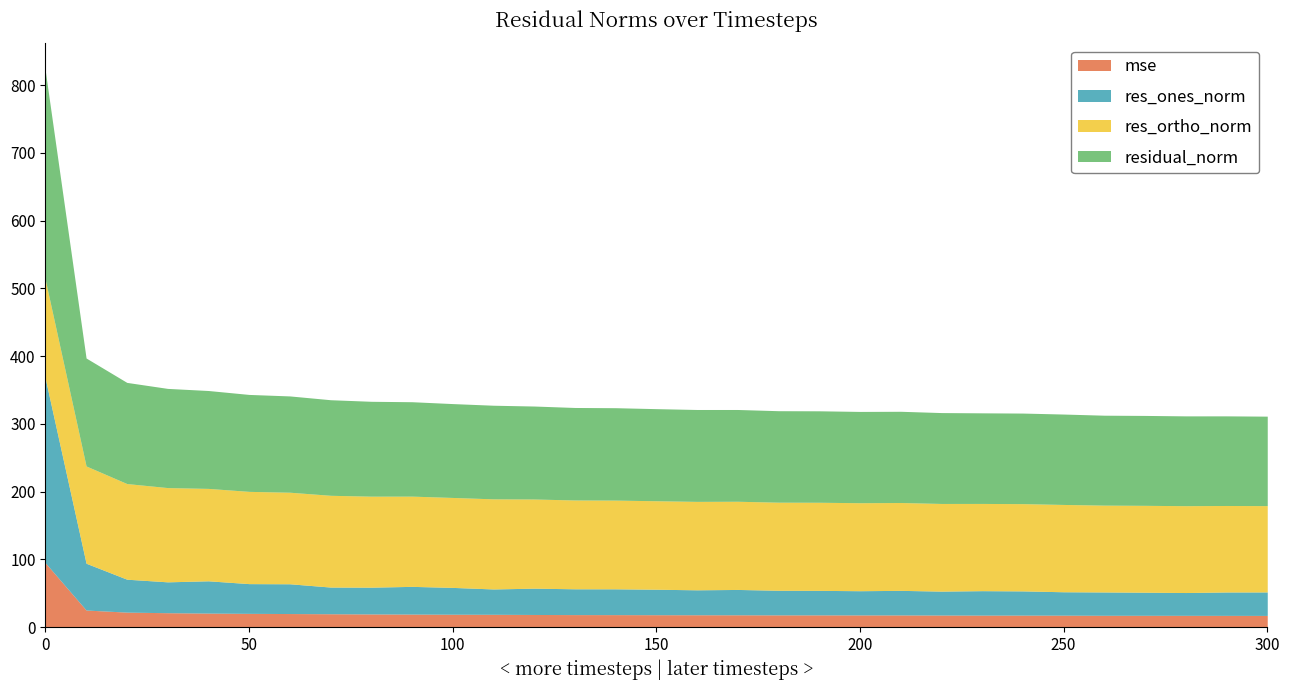

True or false: mse and residual_norm intersect in this chart.

False